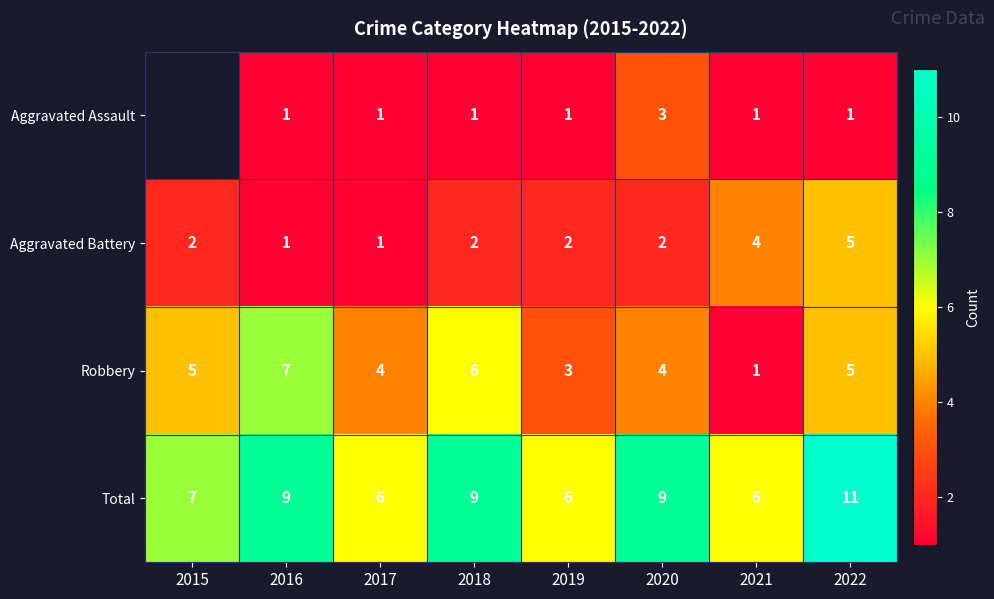

Which series changed the most between 2019 and 2020?

Total